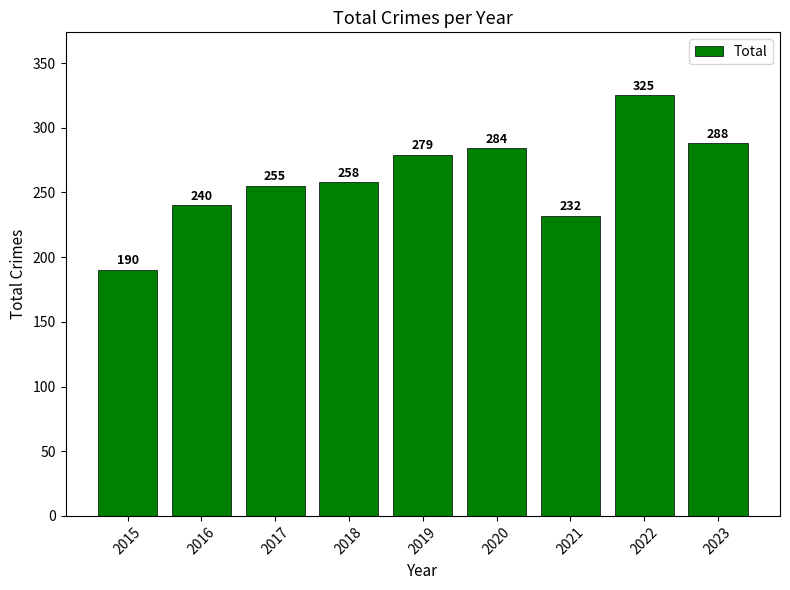

What is the difference between the values at 2019 and 2021?

47